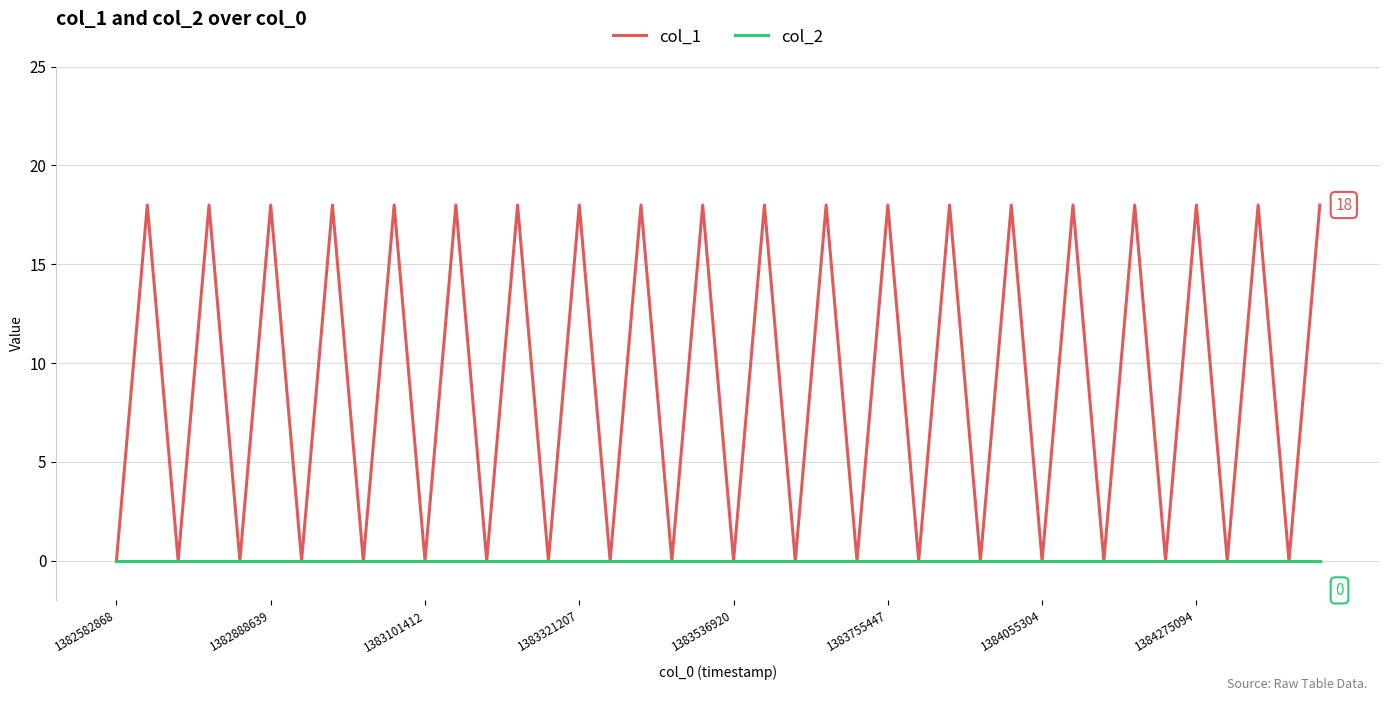

Which series has the largest total across all categories?

col_1